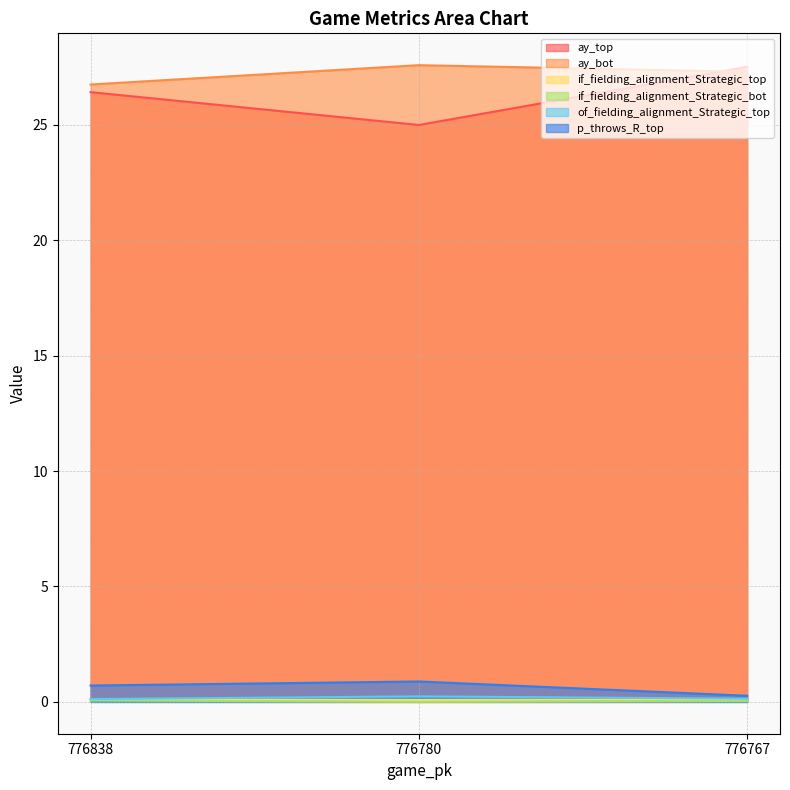

What is the difference between the of_fielding_alignment_Strategic_top values at 776838 and 776780?

0.1